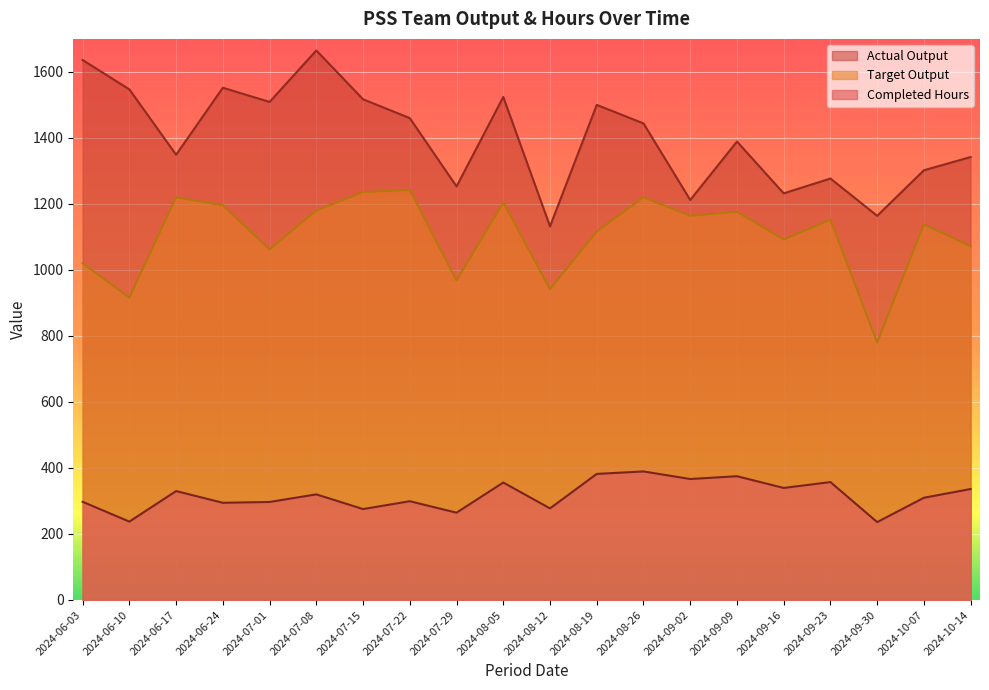

How many lines are shown in the chart?

3